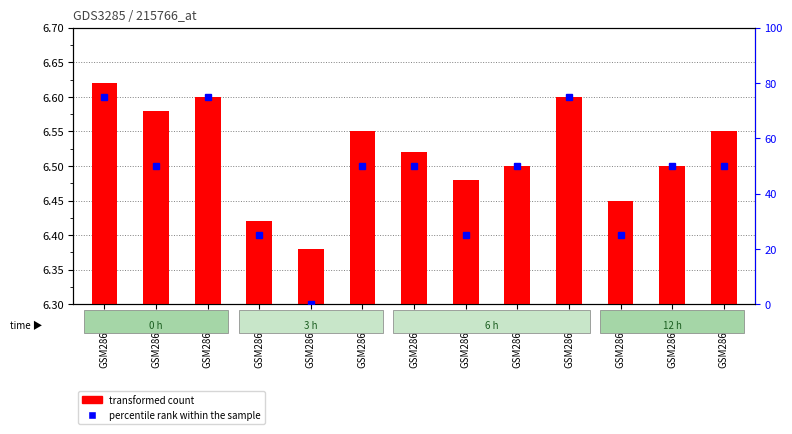

What is the sum of all transformed count values?

84.8